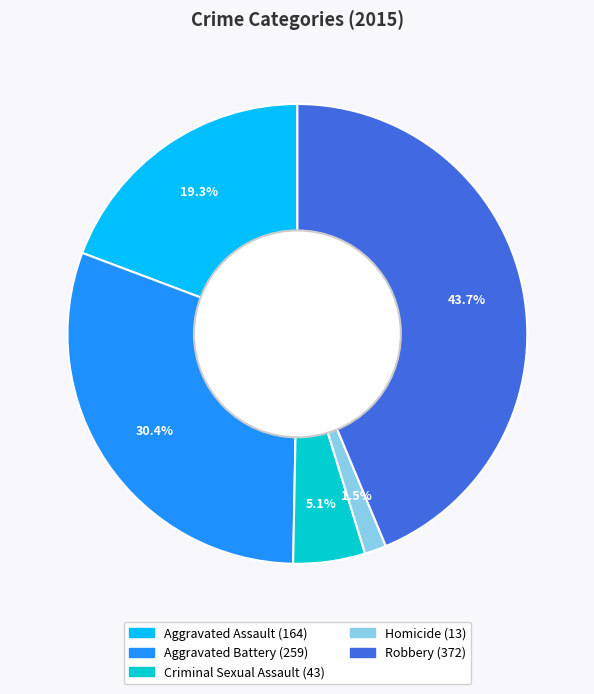

True or false: Robbery accounts for 38% of the total.

False